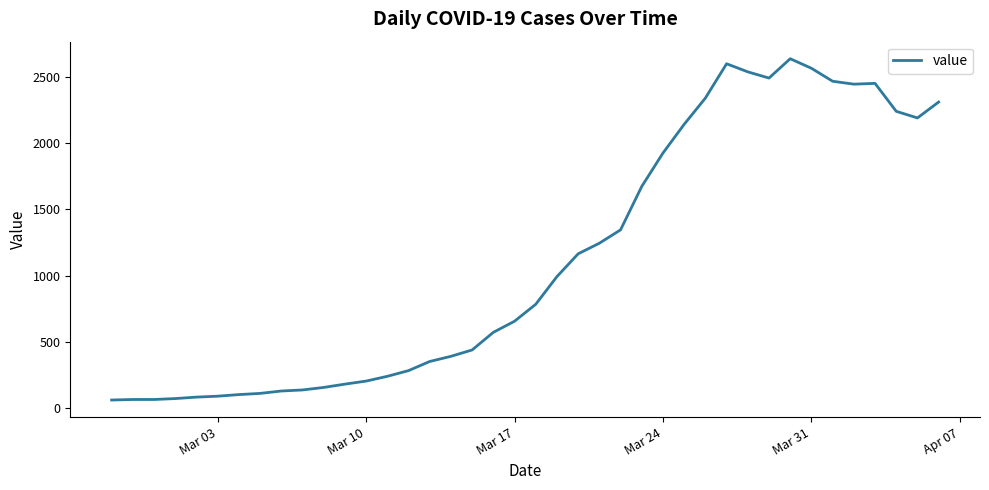

What is the minimum value shown in the chart?

61